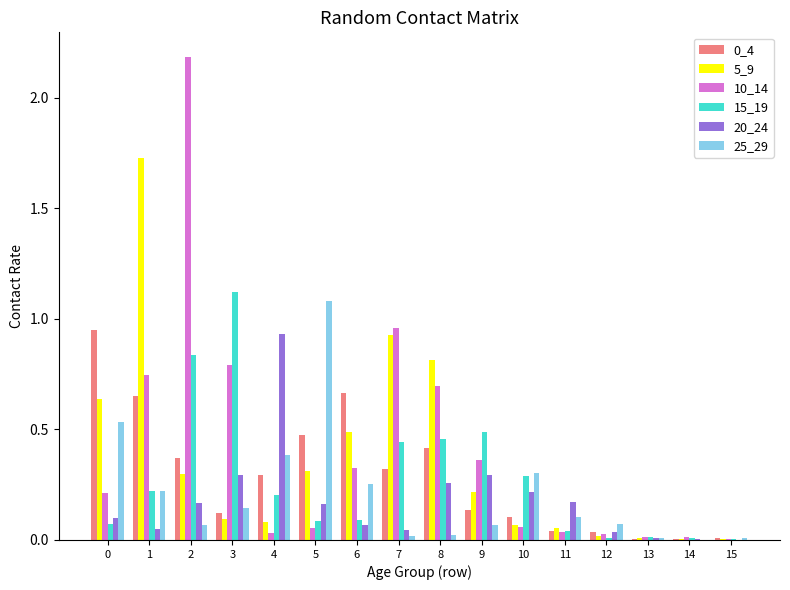

The value of 20_24 at 9 is 0.3. True or false?

True